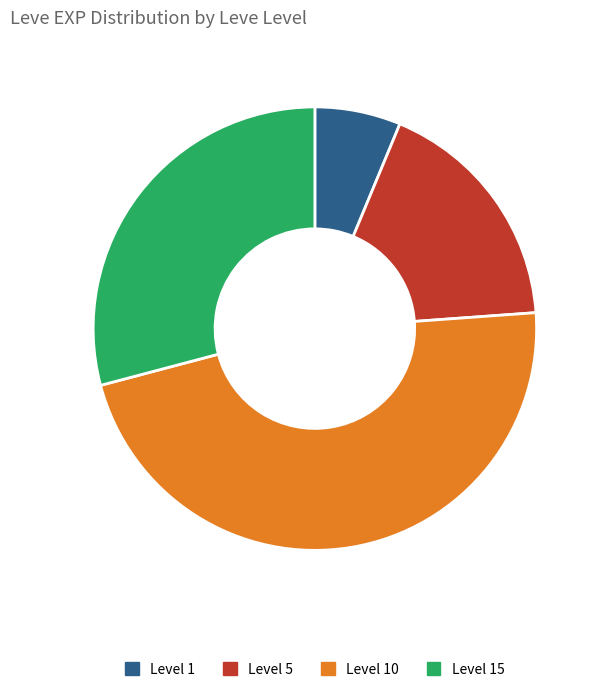

Does any single category account for the majority?

No